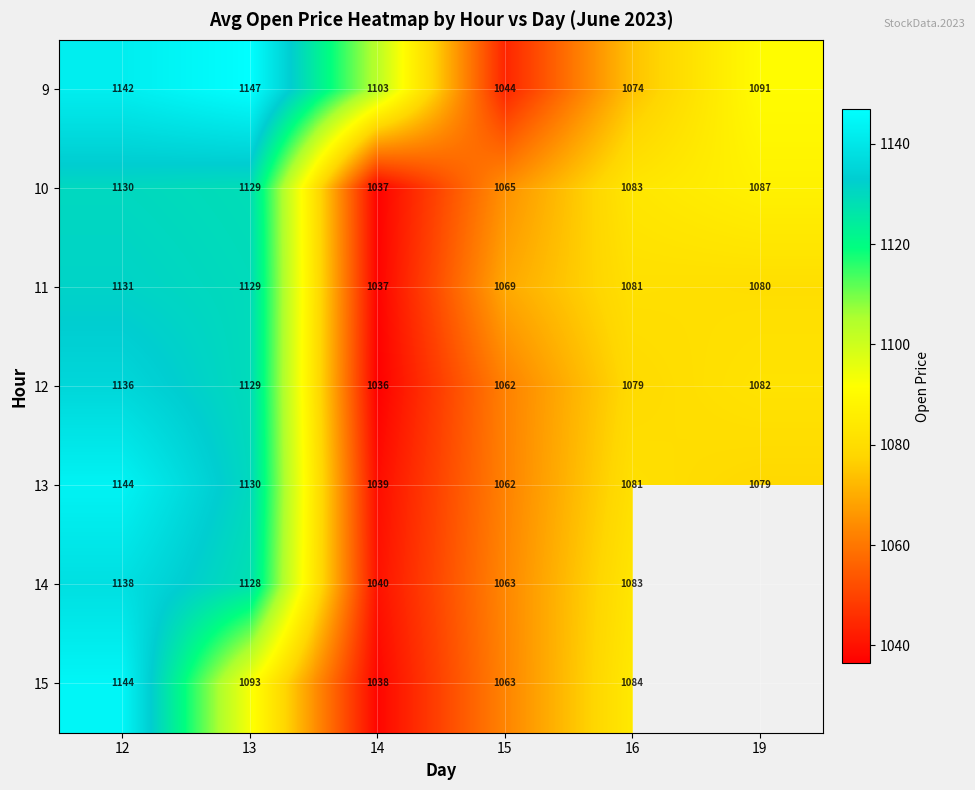

Is the value of 15 at 14 greater than the value of 9 at 12?

No